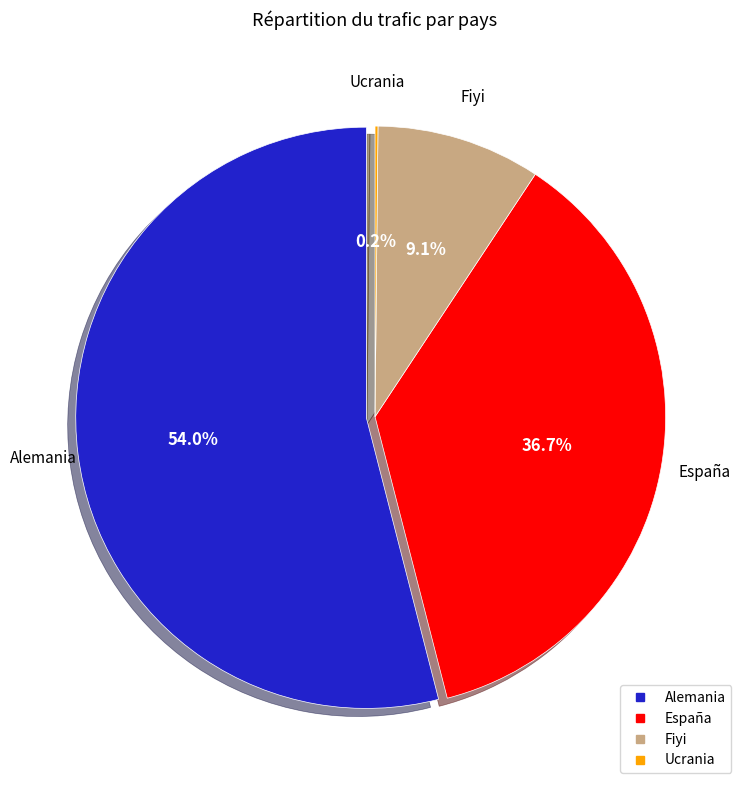

To the nearest percent, what is the difference between the largest and smallest slice percentages?

54%